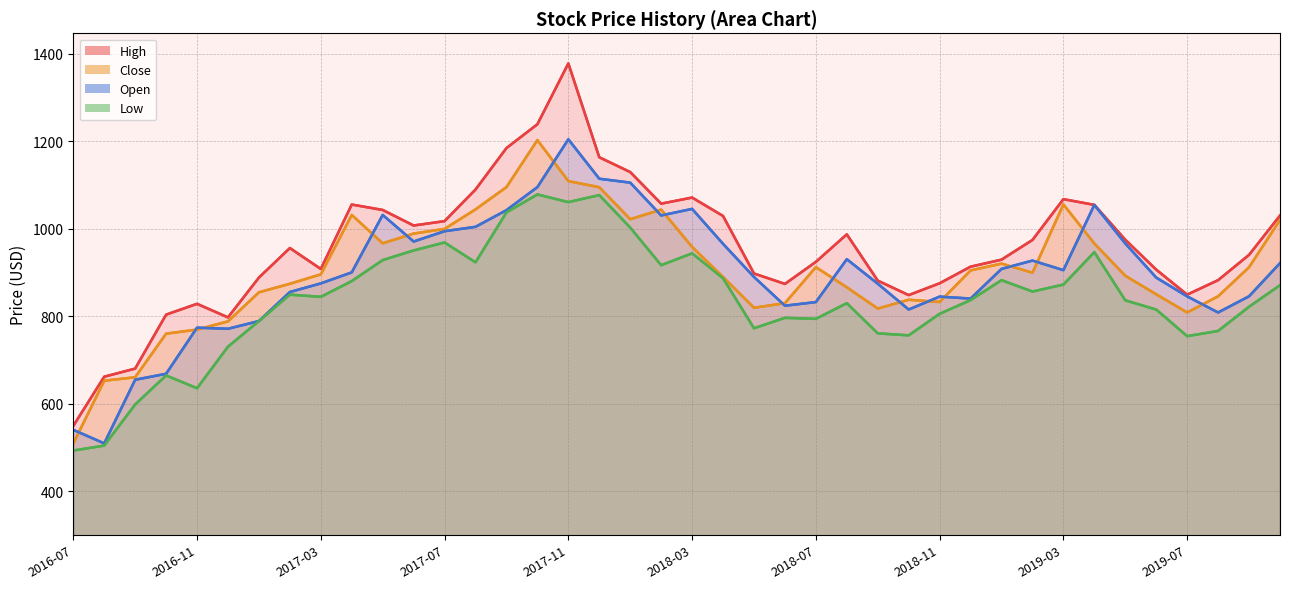

What is the maximum value shown in the chart?

1377.5